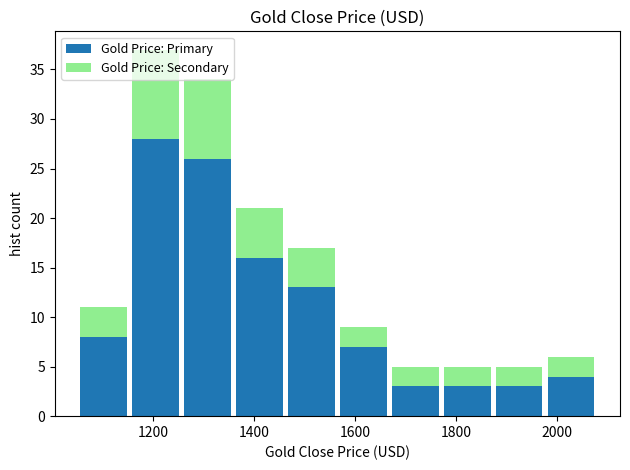

Reading left to right, list every stacked bar in this chart as the range it spans on the x-axis followed by its total height. Neither the bar edges nor the heights are printed on the chart, so give them approximately, as read against the axes.

1060 to 1160: 11
1160 to 1260: 37
1260 to 1360: 34
1360 to 1460: 21
1460 to 1560: 17
1560 to 1660: 9
1660 to 1780: 5
1780 to 1880: 5
1880 to 1980: 5
1980 to 2080: 6